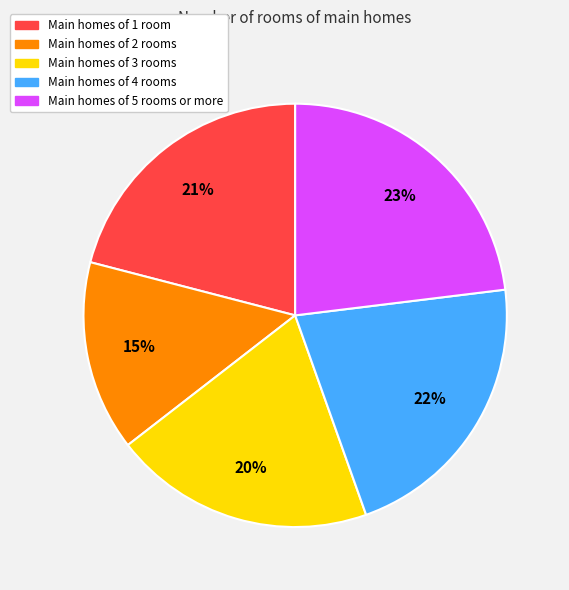

Is there any slice that represents more than half of the pie?

No